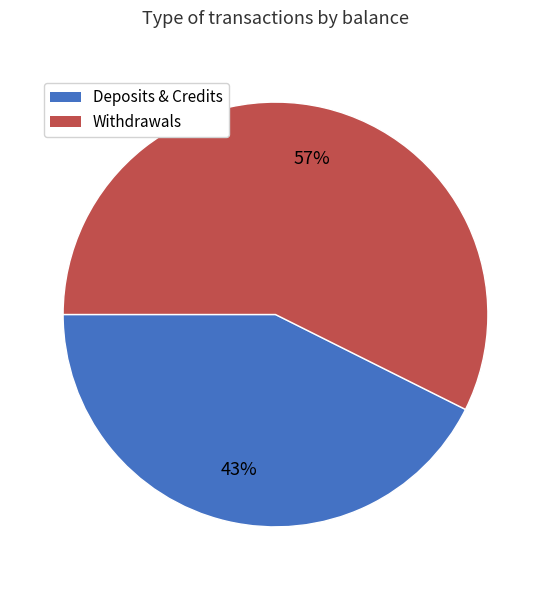

Is there a majority slice in this chart?

Yes